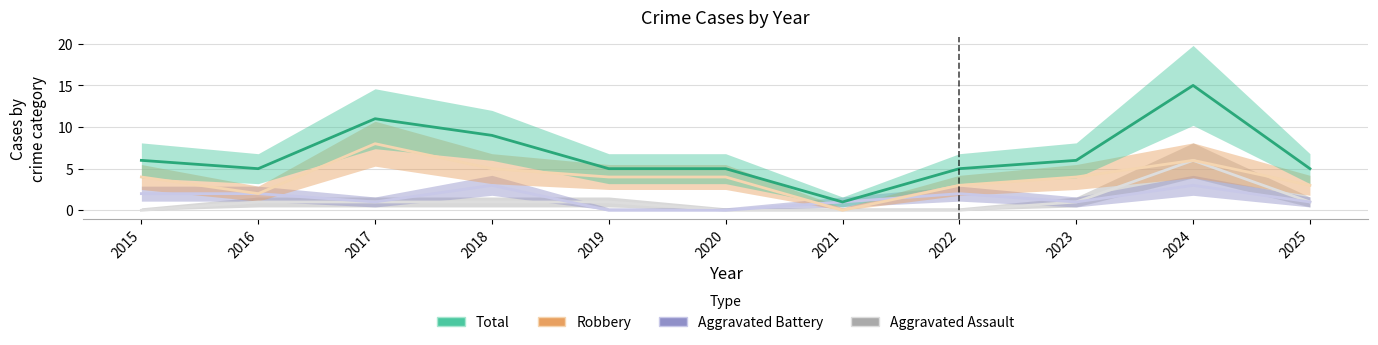

What are all the series names shown in the legend?

Aggravated Assault, Aggravated Battery, Robbery, Total